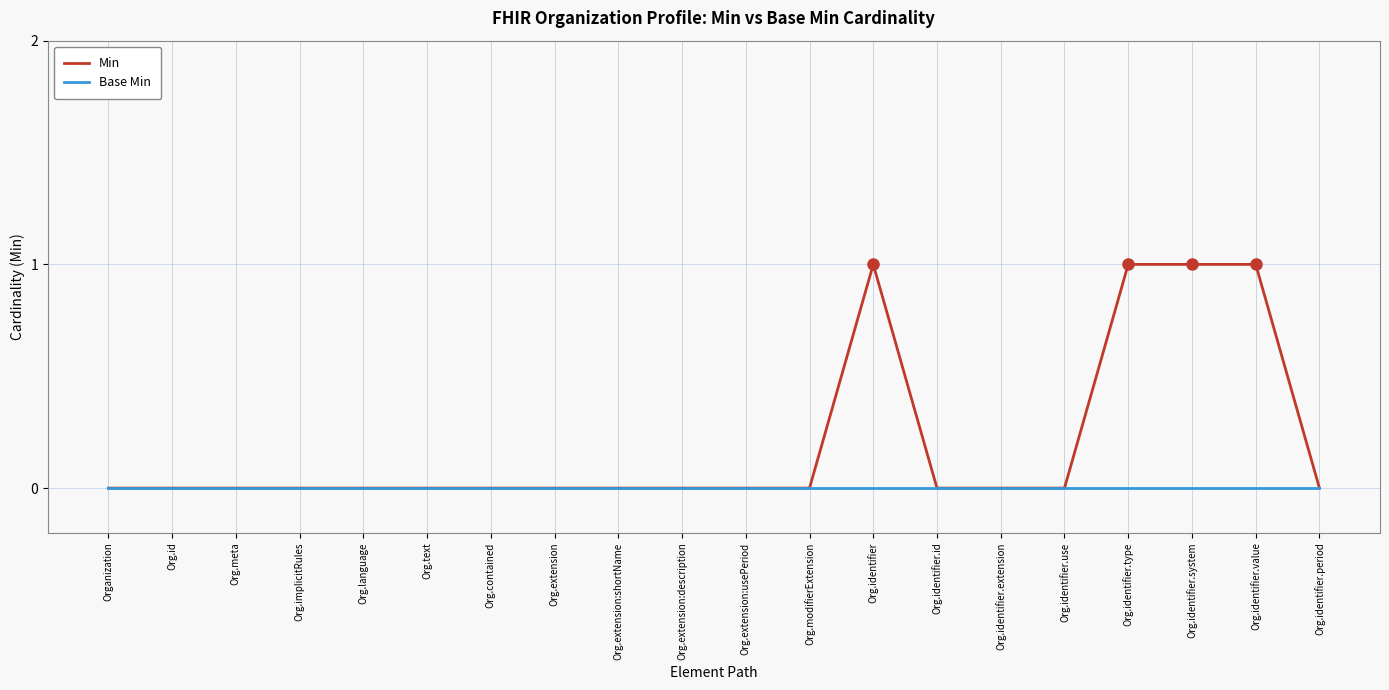

Rank the series by their average value, from lowest to highest.

Base Min, Min